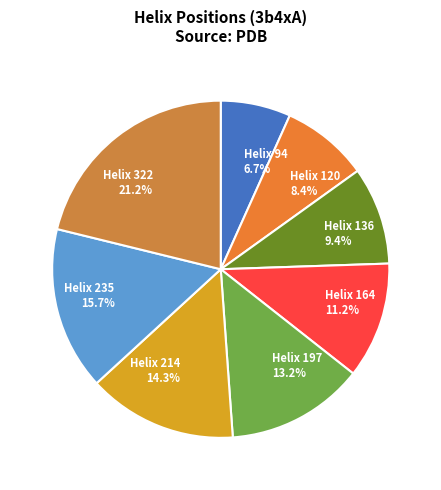

Which has a higher value, Helix 322 or Helix 164?

Helix 322